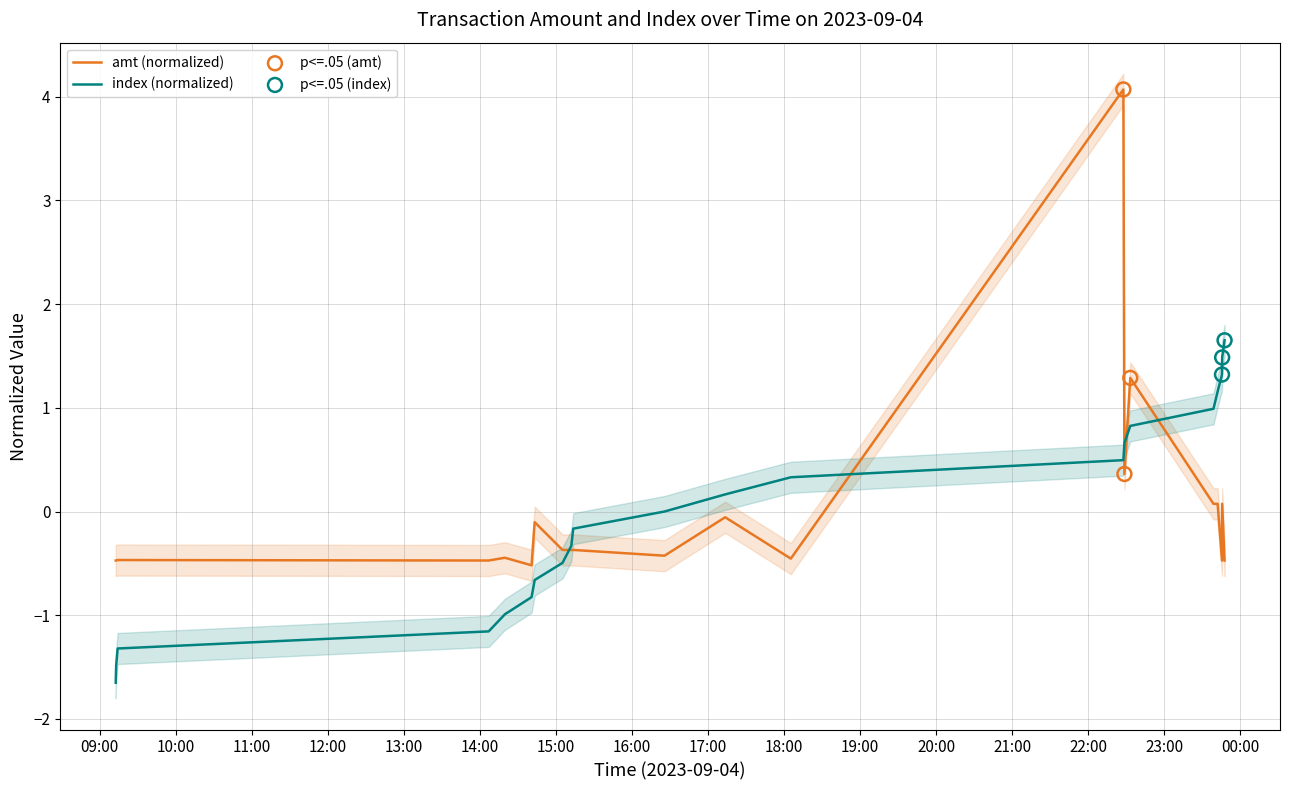

Which series has the largest total across all categories?

amt